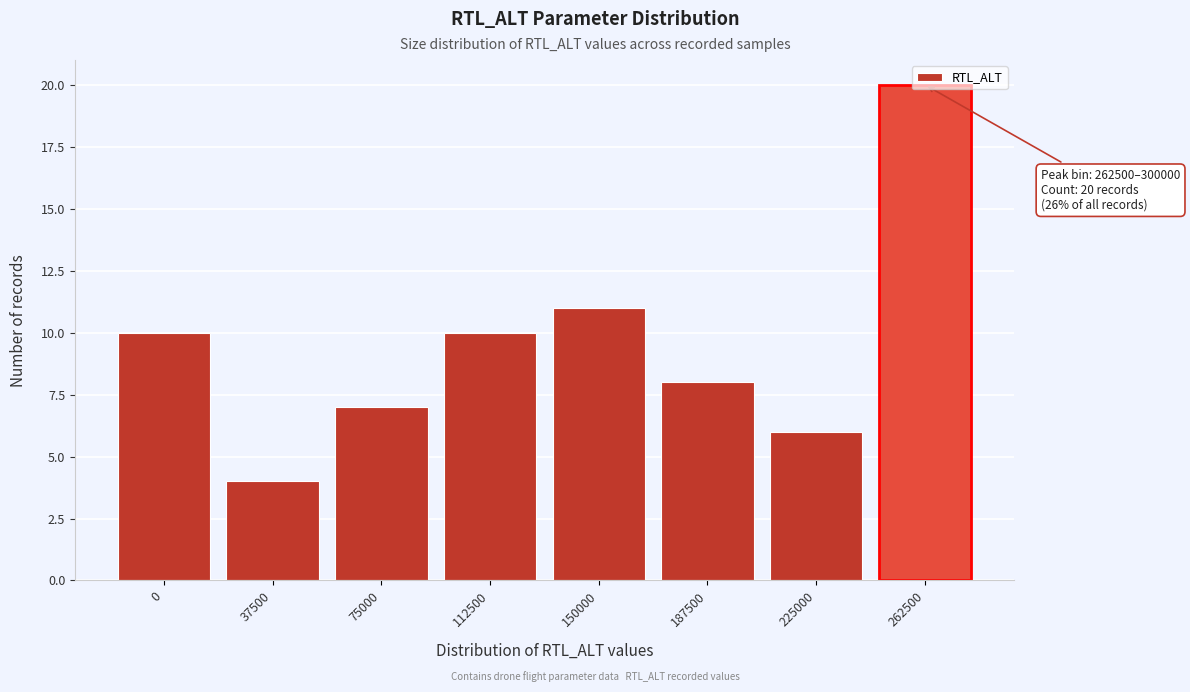

What is the maximum value shown in the chart?

20